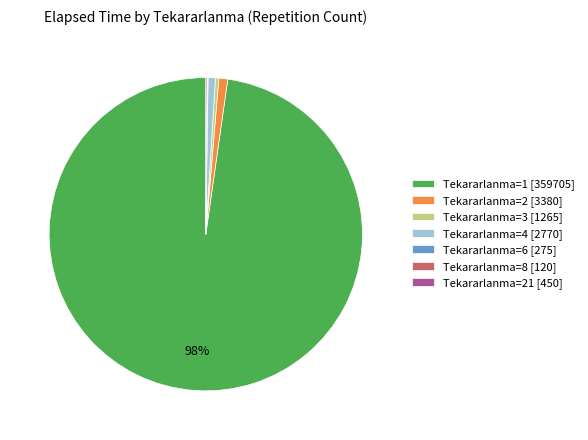

To the nearest percent, what is the difference between the largest and smallest slice percentages?

98%